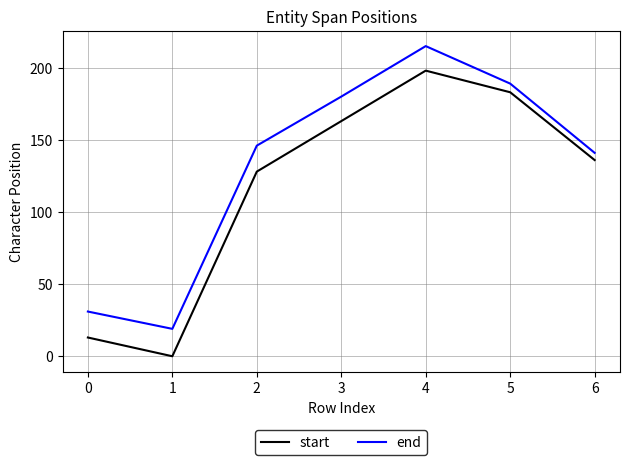

At which label is end closest to 117?

6